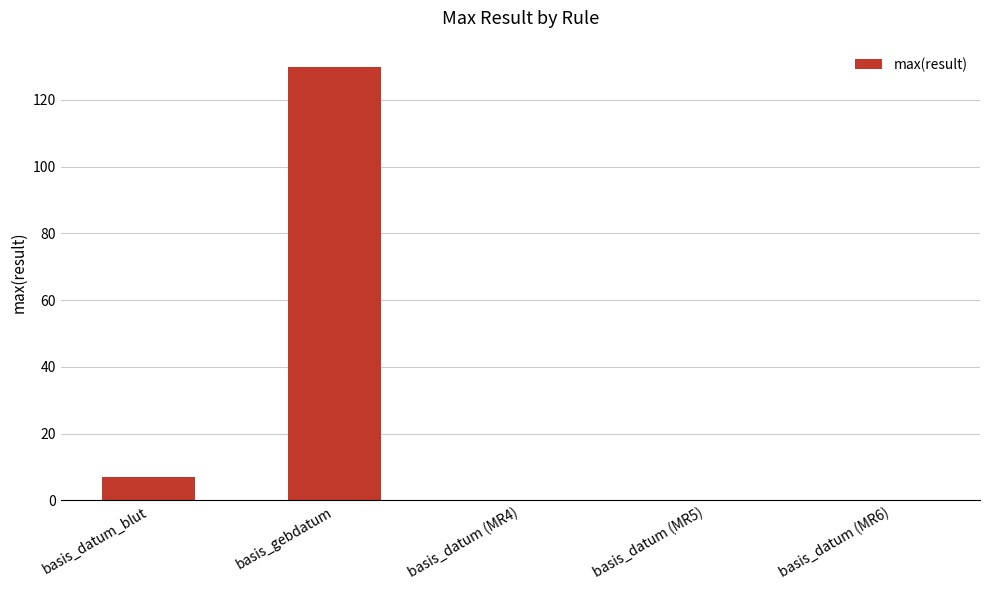

What is the sum of all values?

137